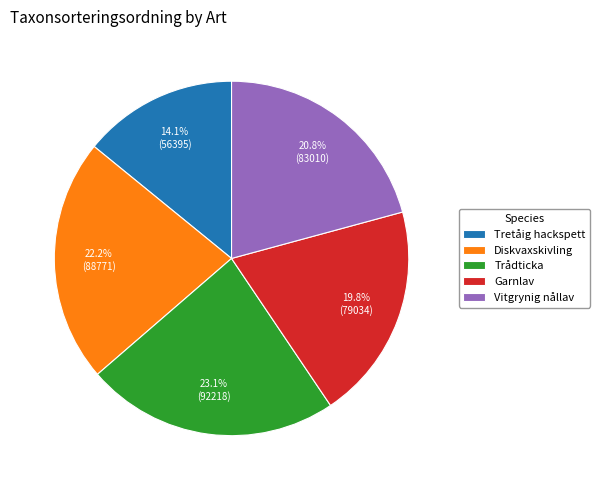

To the nearest percent, what portion does Tretåig hackspett represent?

14%